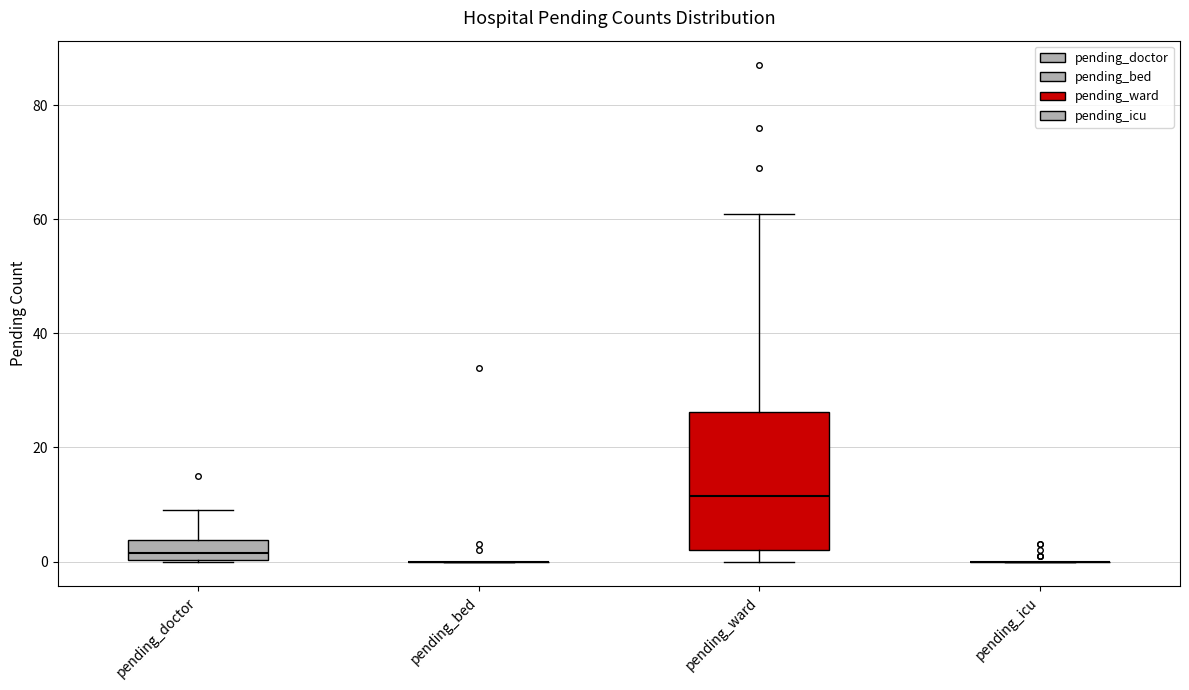

Reading left to right, transcribe this box plot: for each box, give where its median line is, the range the box spans, and where its two whiskers end, as read against the y-axis. The values are not printed on the chart, so give them approximately, as read against the axis.

pending_doctor: median 2, box 0 to 4, whiskers 0 to 10
pending_bed: box collapsed to a line at 0, whiskers 0 to 0
pending_ward: median 12, box 2 to 26, whiskers 0 to 62
pending_icu: box collapsed to a line at 0, whiskers 0 to 0